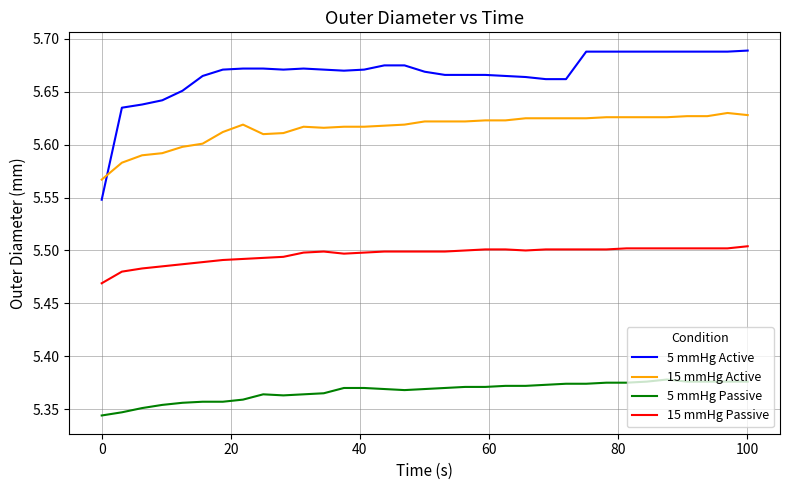

List the series in order of their overall mean, highest first.

5 mmHg Active, 15 mmHg Active, 15 mmHg Passive, 5 mmHg Passive